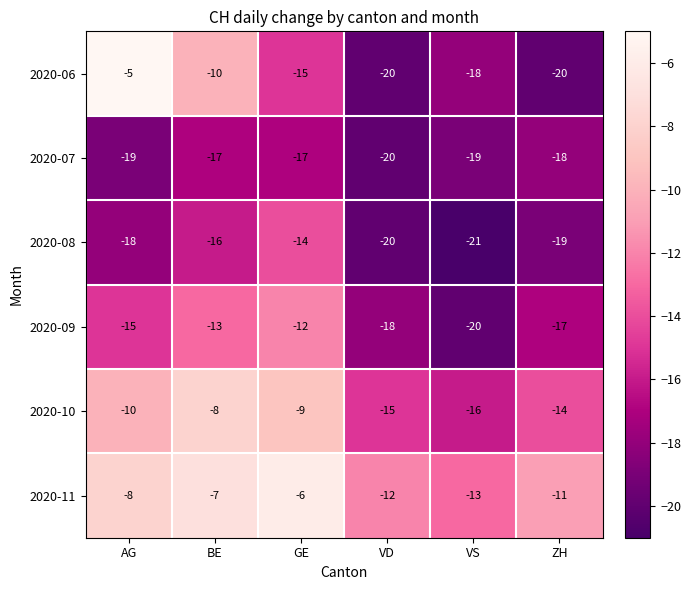

What is the difference between the second highest and second lowest values in the 2020-08 series?

4